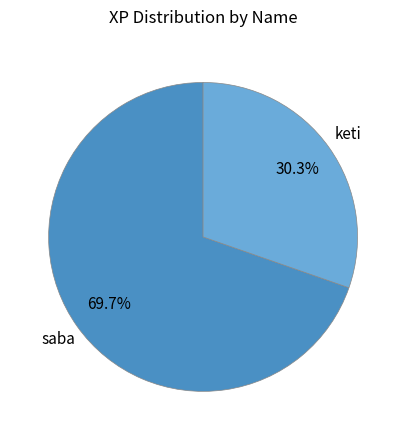

Count the number of slices in the pie.

2